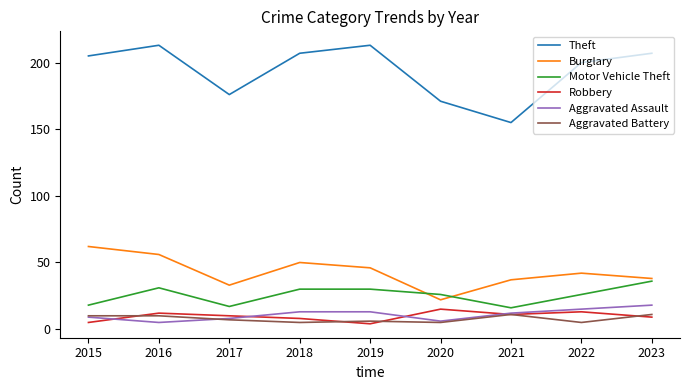

Reading left to right, list all the values displayed in this chart.

Theft: 205	213	176	207	213	171	155	200	207
Burglary: 62	56	33	50	46	22	37	42	38
Motor Vehicle Theft: 18	31	17	30	30	26	16	26	36
Robbery: 5	12	10	8	4	15	11	13	9
Aggravated Assault: 9	5	8	13	13	6	12	15	18
Aggravated Battery: 10	10	7	5	6	5	11	5	11